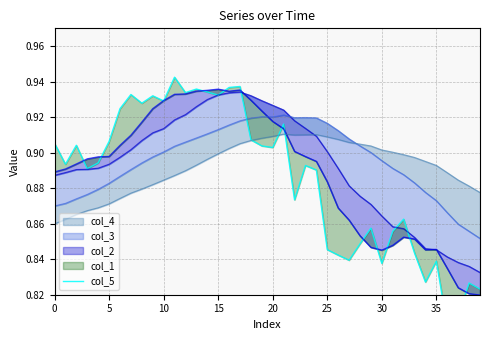

Read the value at 18.

0.9